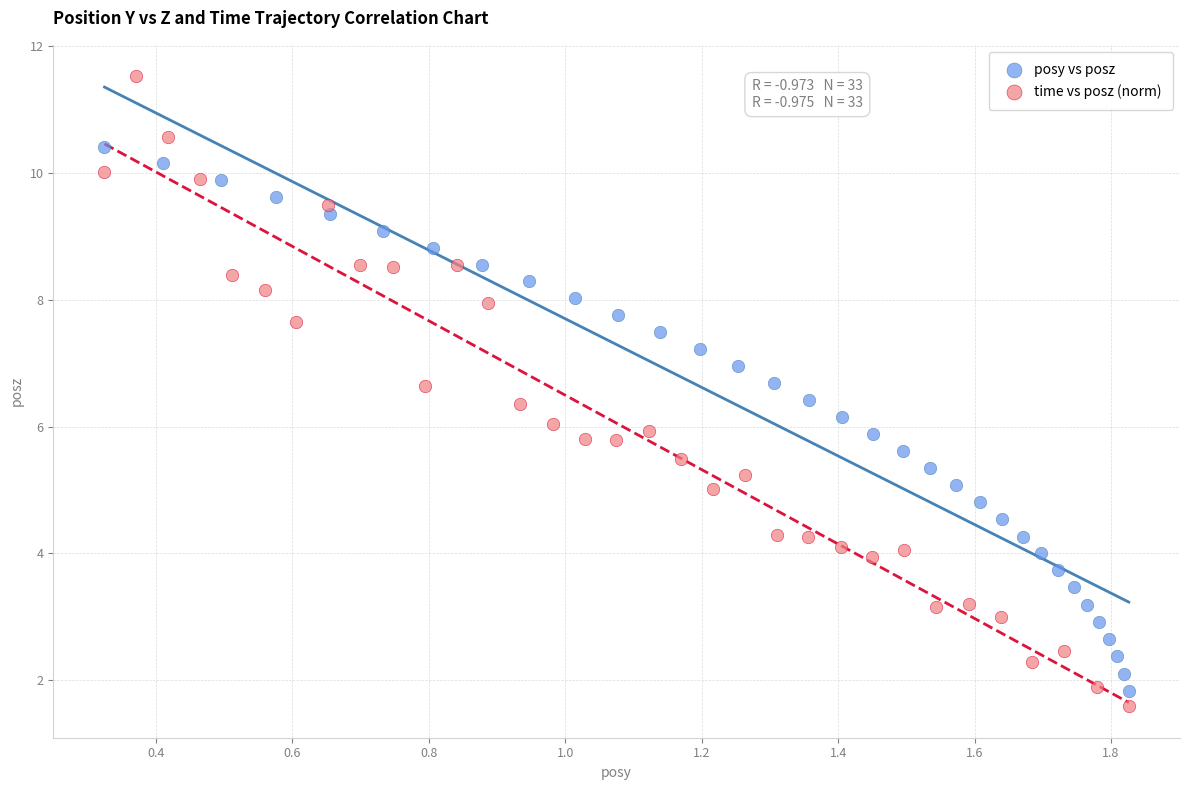

What are all the series names shown in the legend?

posy vs posz, time vs posz (norm)